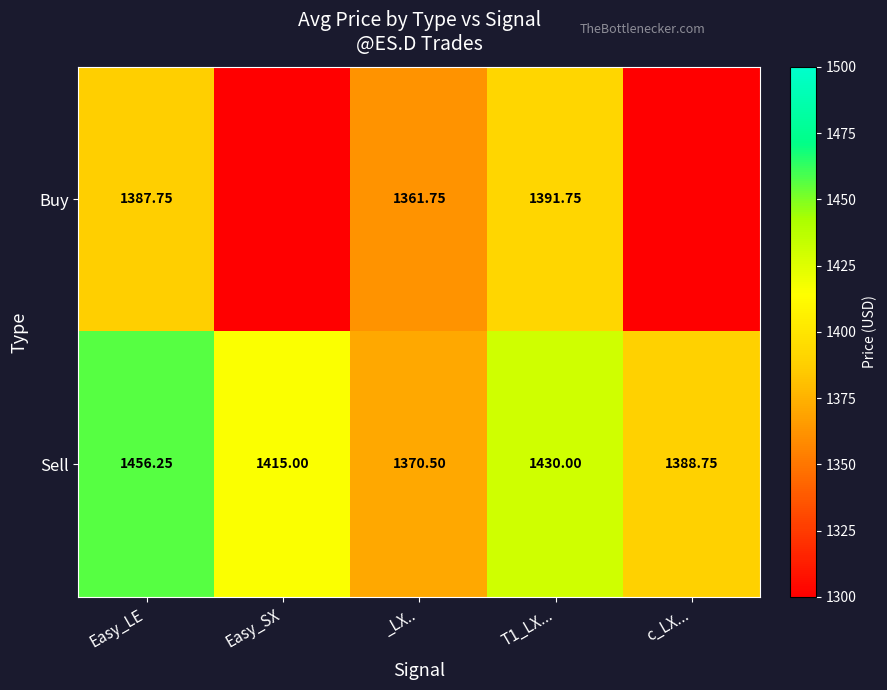

List the labels in order of Sell value, largest first.

Easy_LE, T1_LX..., Easy_SX, c_LX..., _LX..